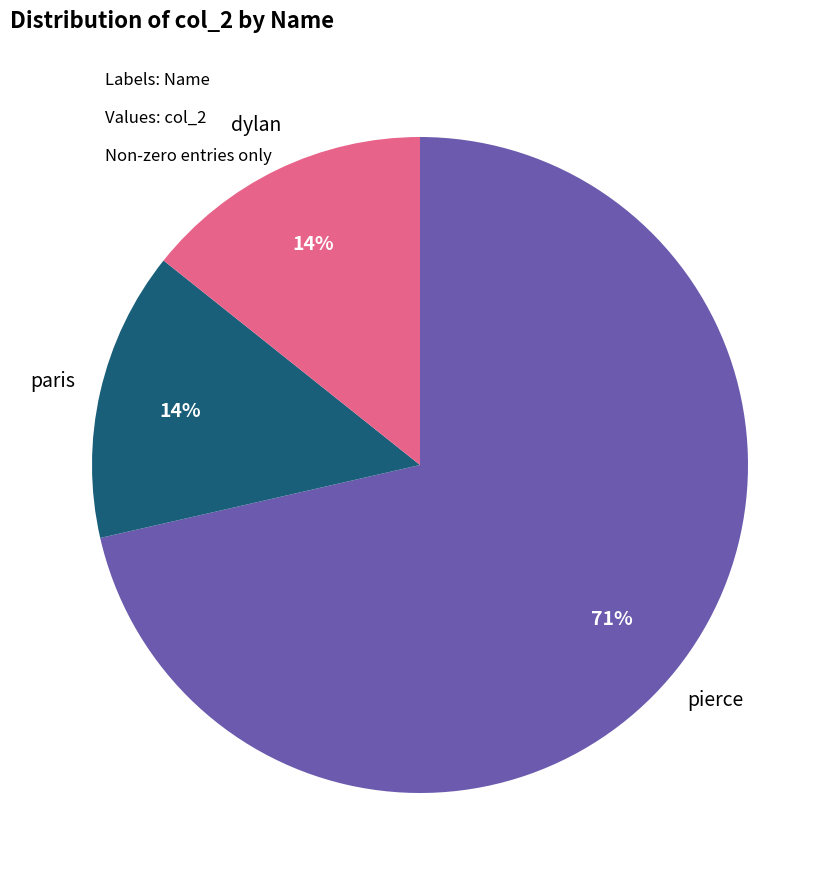

To the nearest percent, what is the average slice percentage?

33%